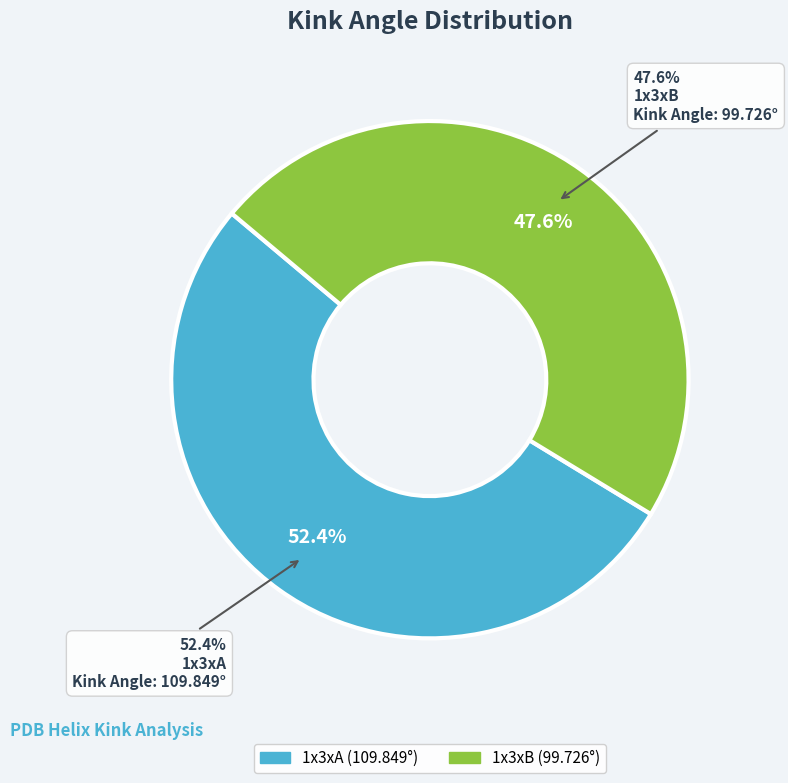

What percentage is the 1x3xB slice, to the nearest percent?

48%